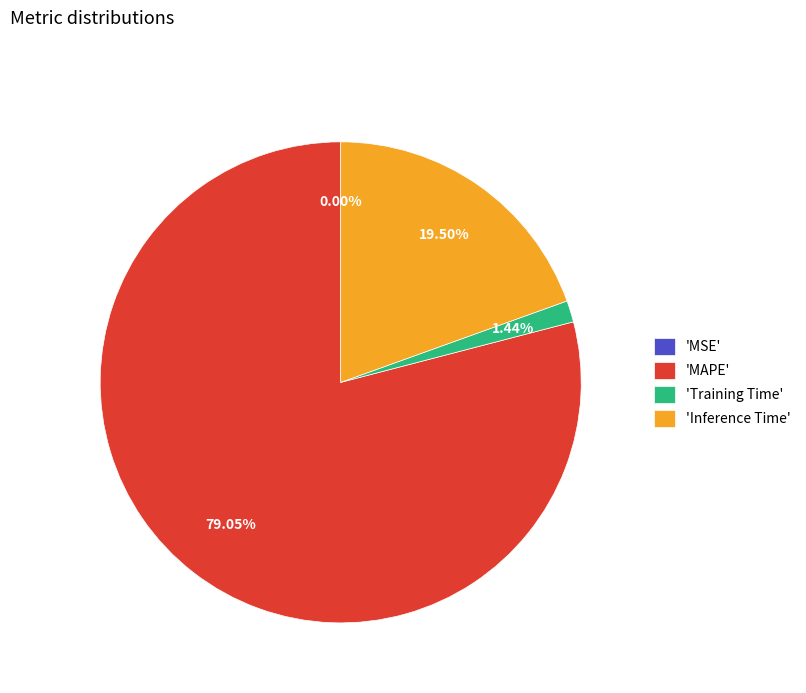

Does any single category account for the majority?

Yes